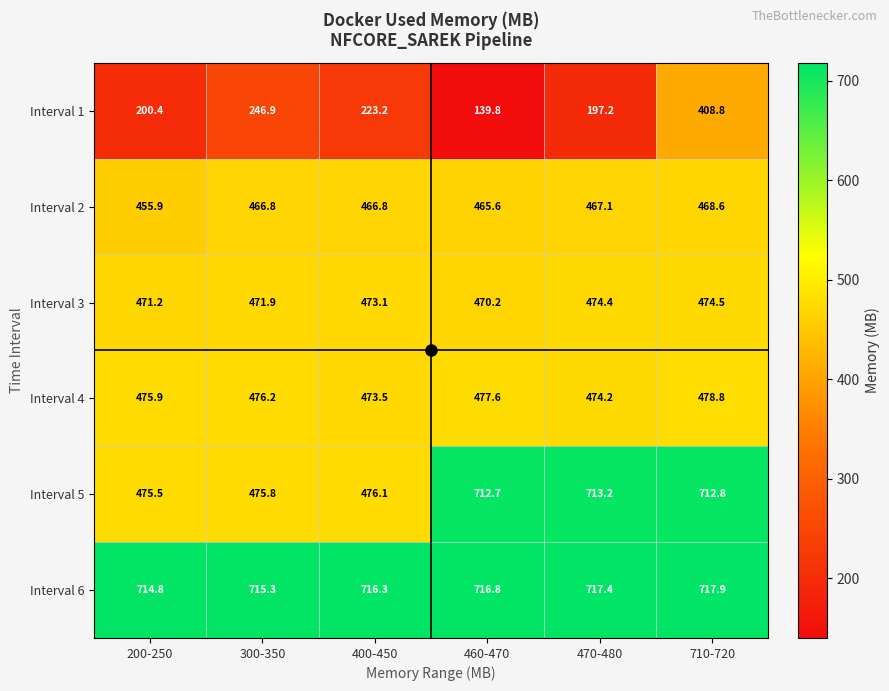

What is the sum of the Interval 4 values at 460-470 and 470-480?

951.8